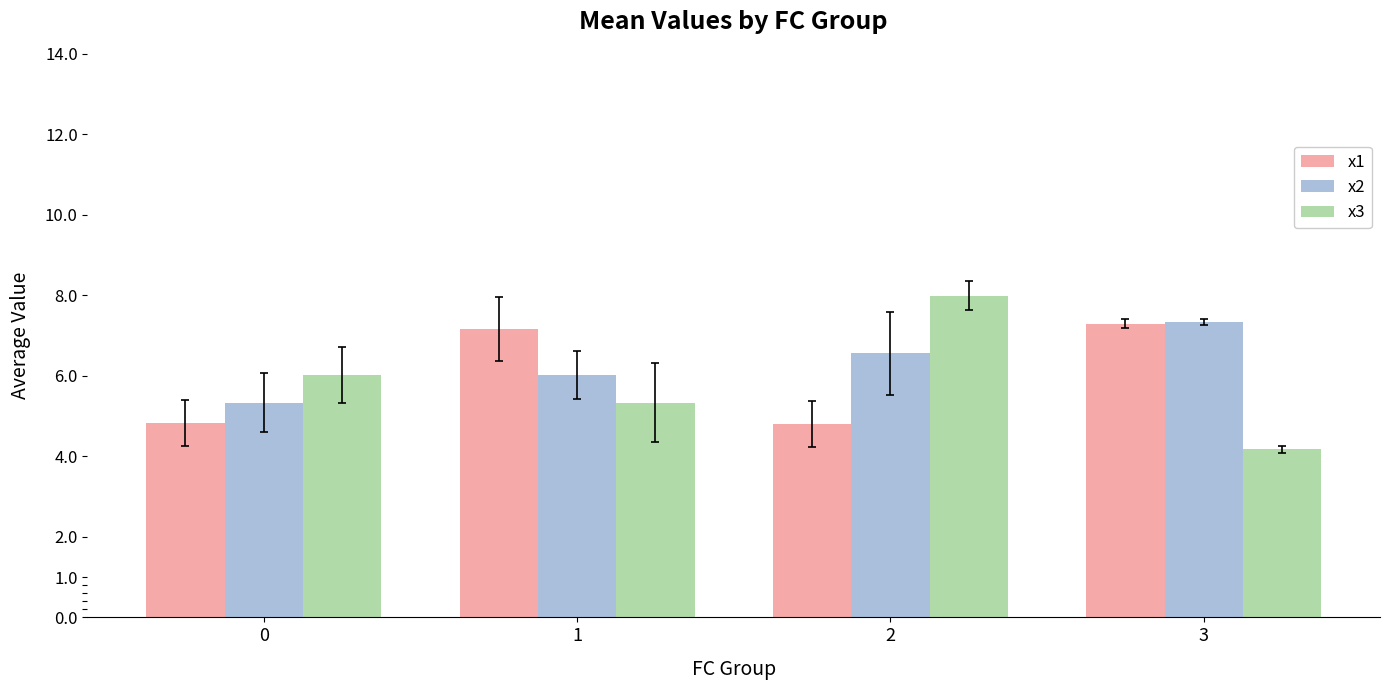

The value of x2 at 2 is 8.6. True or false?

False